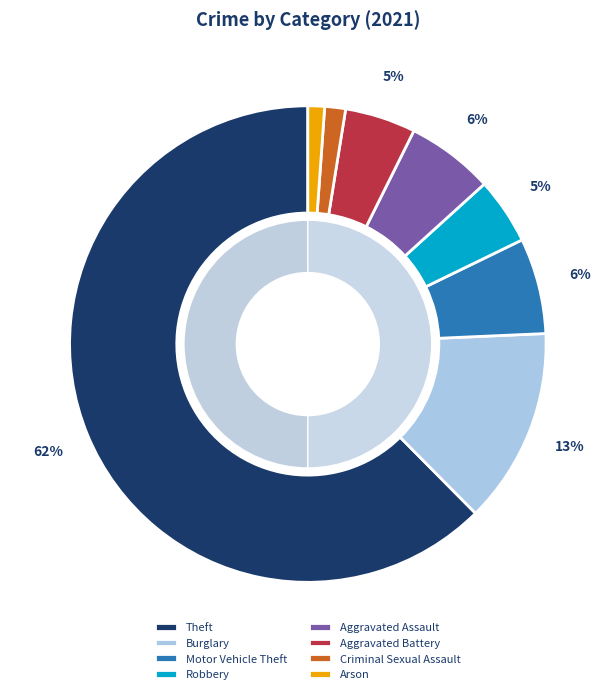

Does Aggravated Assault represent more than half of the total?

No